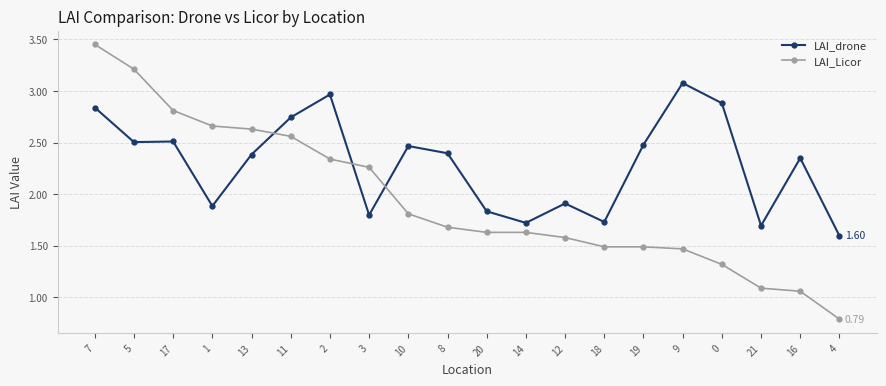

What is the spread (max minus min) of values at 4?

0.8